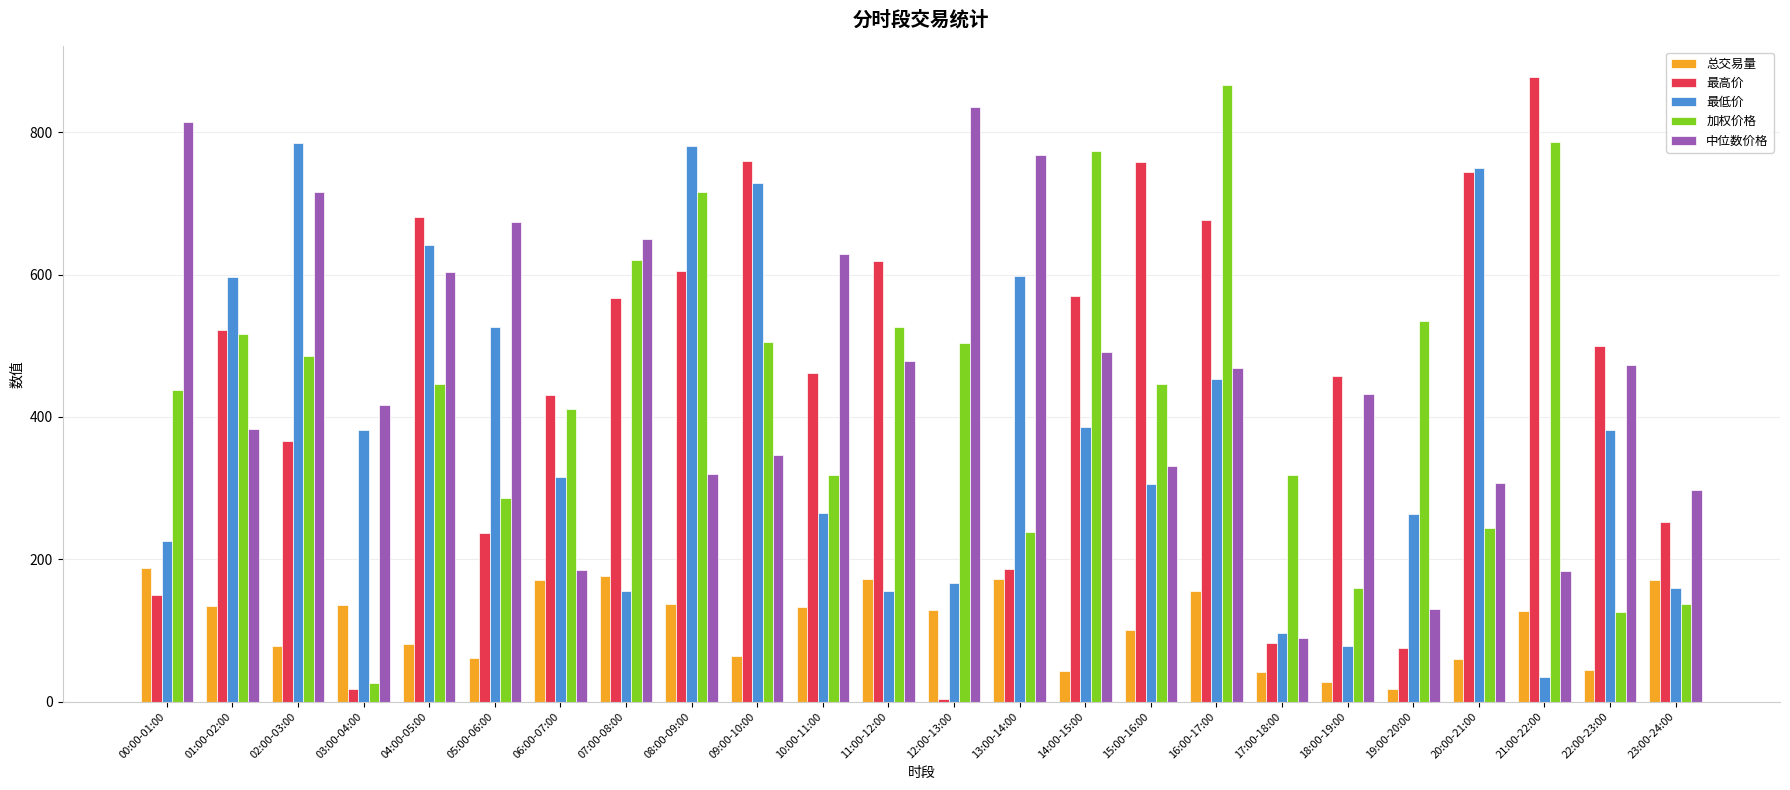

Which series changed the most between 00:00-01:00 and 03:00-04:00?

加权价格